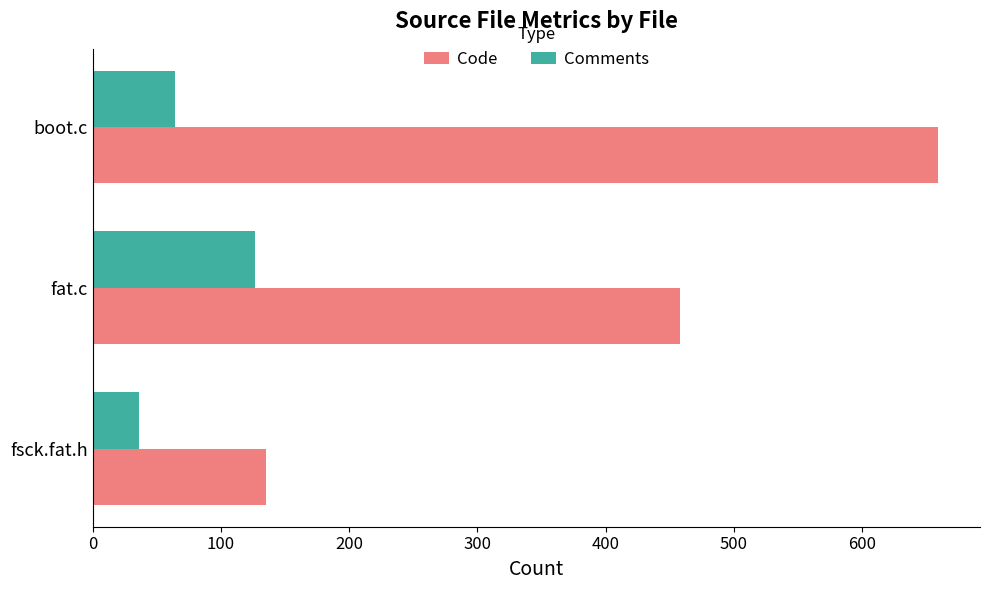

Which series has the largest total across all categories?

Code